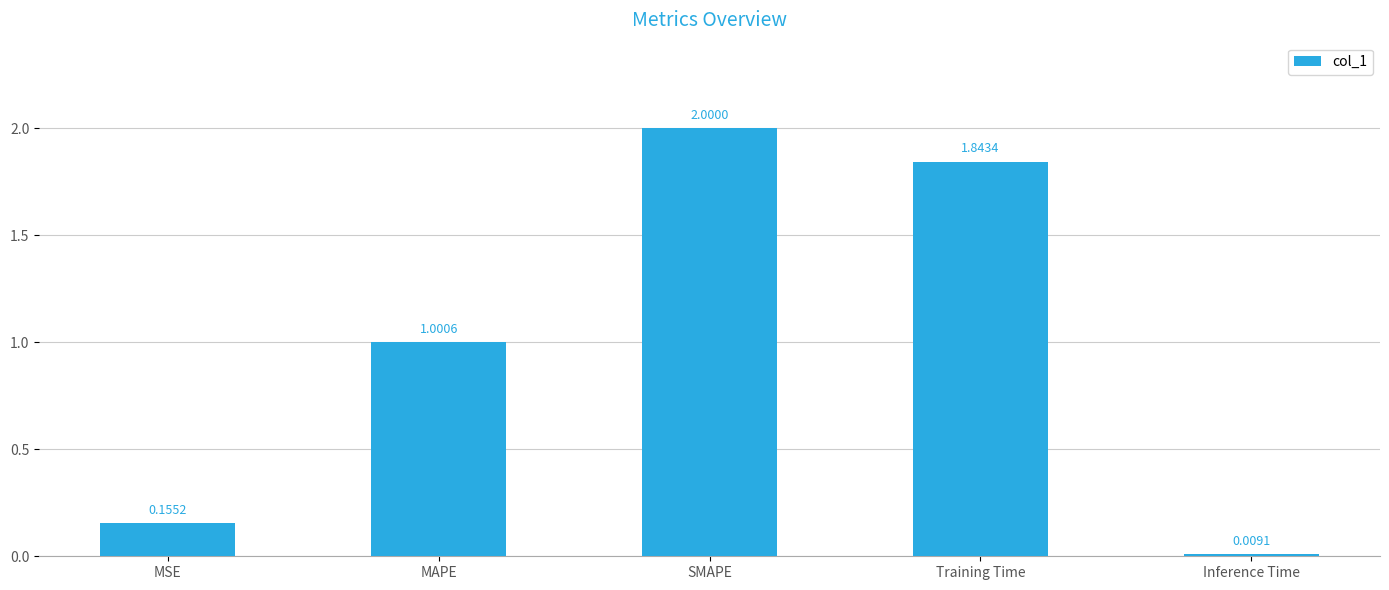

How many series are shown in this chart?

1